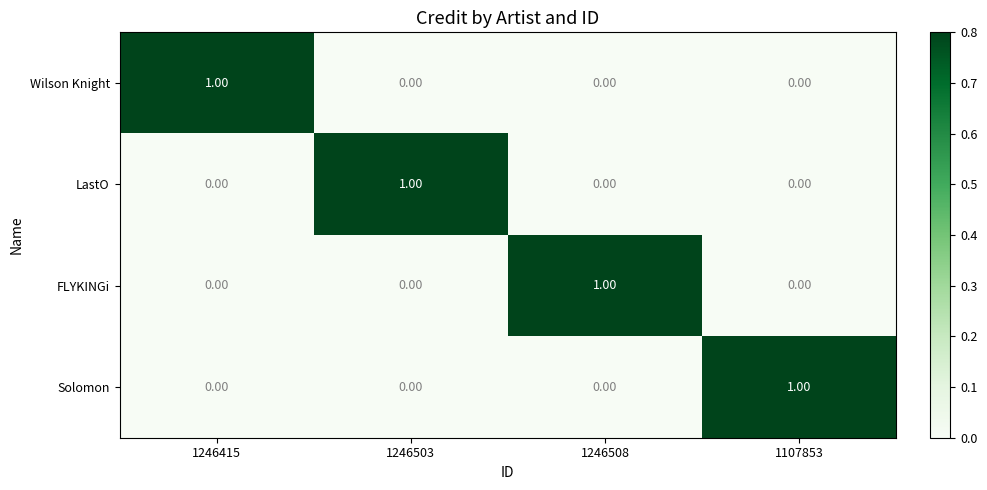

At how many categories does at least one series exceed 0?

4